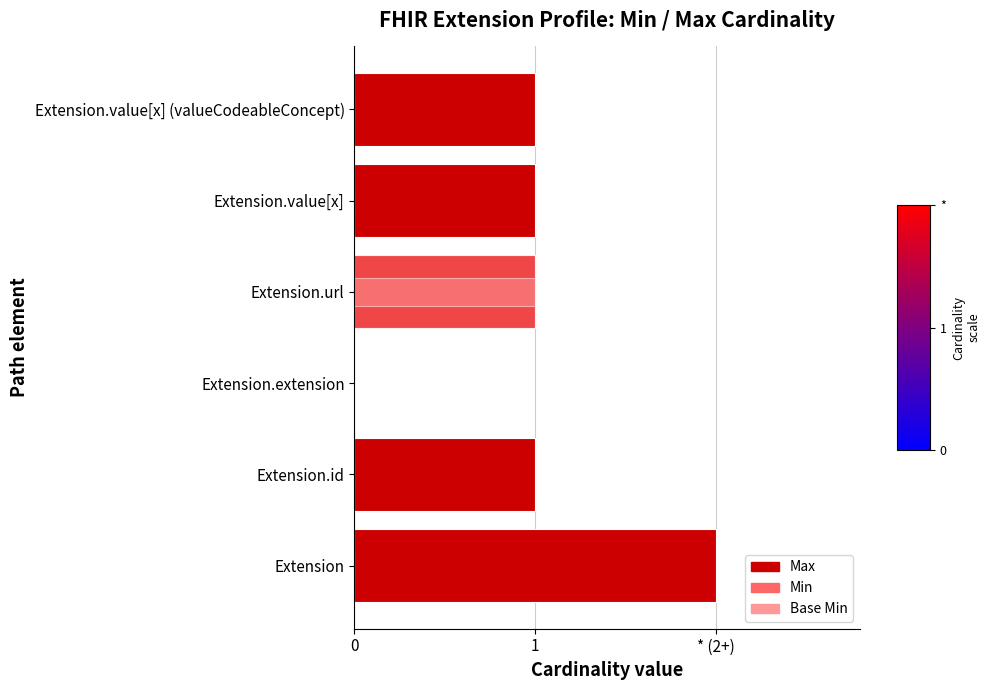

True or false: Base Min has a value of -1 at Extension.extension.

False